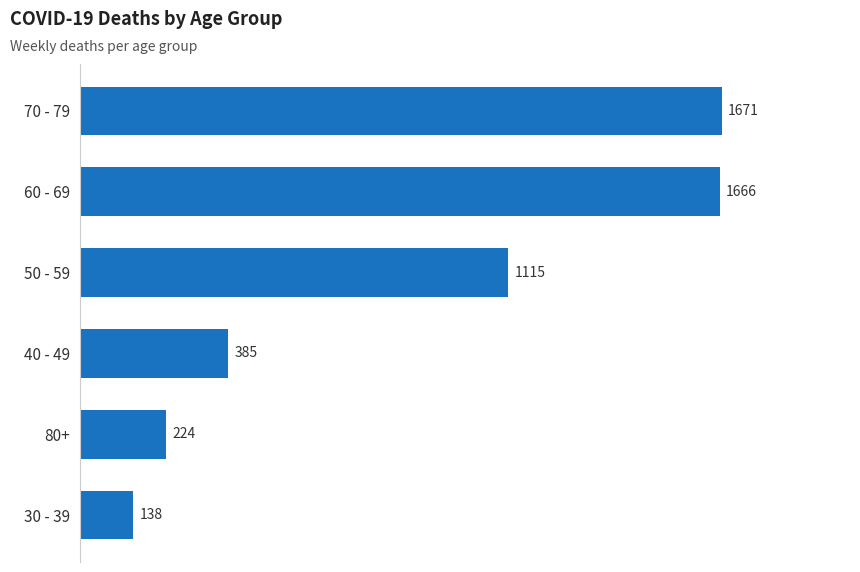

List the labels in order of value, largest first.

70 - 79, 60 - 69, 50 - 59, 40 - 49, 80+, 30 - 39